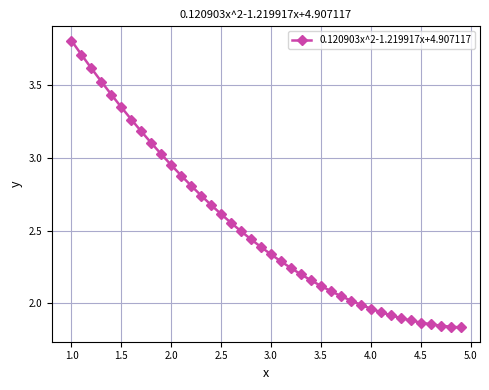

What is the sum of all values?

100.9